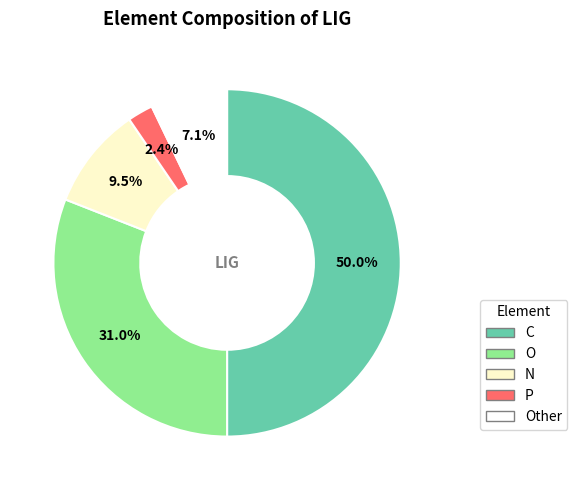

To the nearest percent, what portion does O represent?

31%